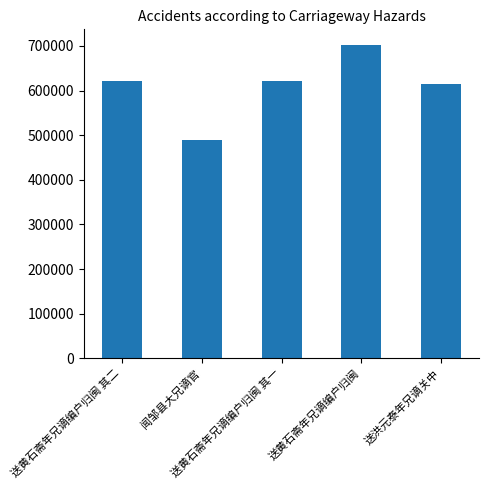

What is the difference between the second highest and second lowest values?

5350